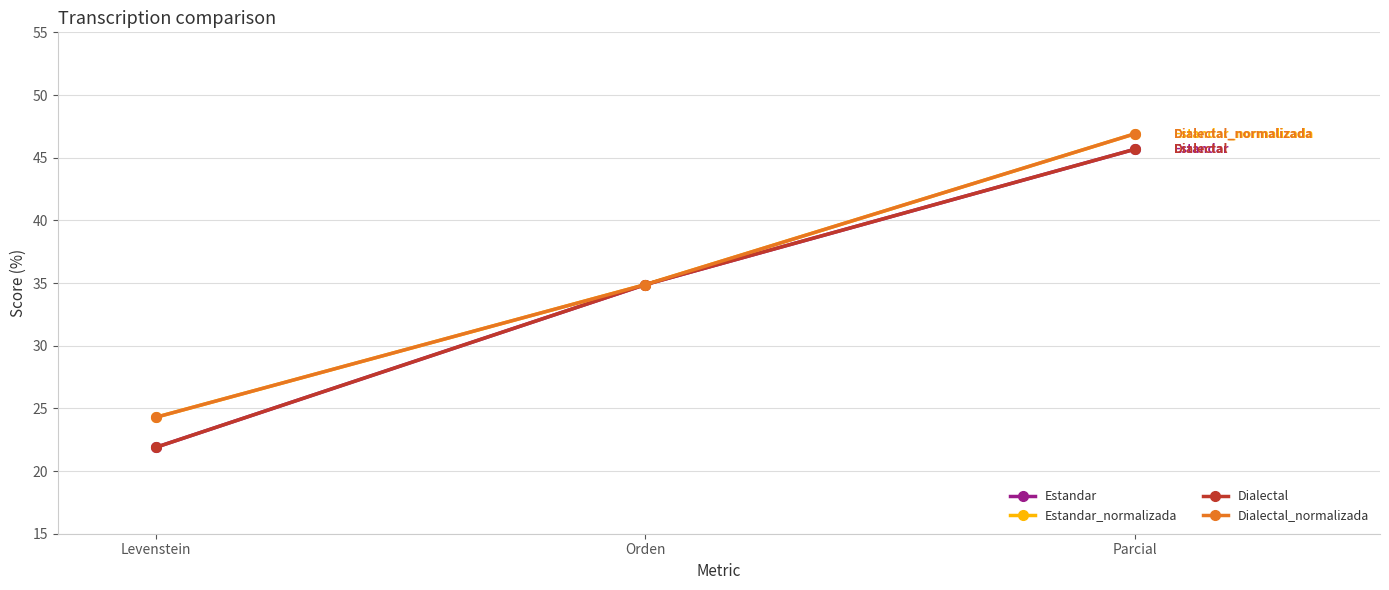

Which category has the lowest value across all series?

Levenstein